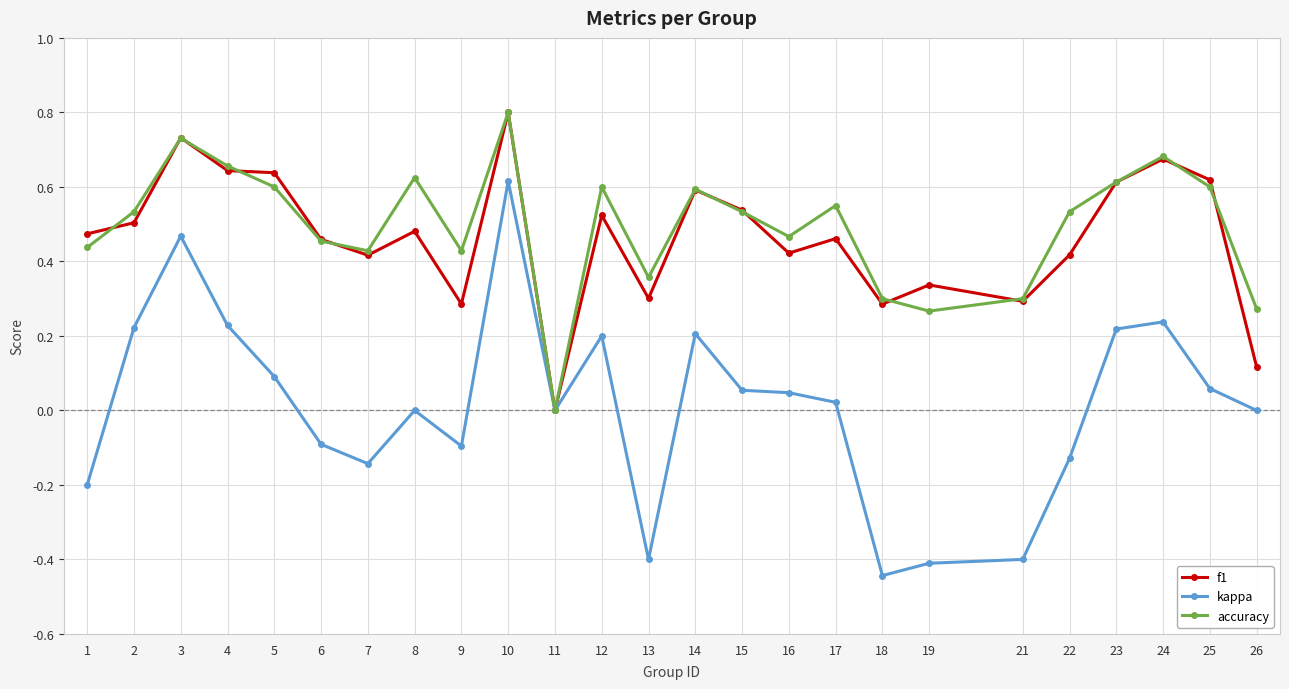

What is the total value across all series at 15?

1.1